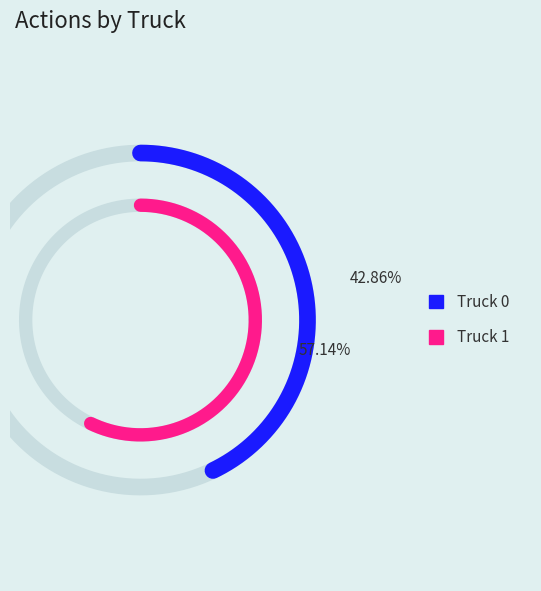

What percentage is NOT represented by Truck 1?

42.9%